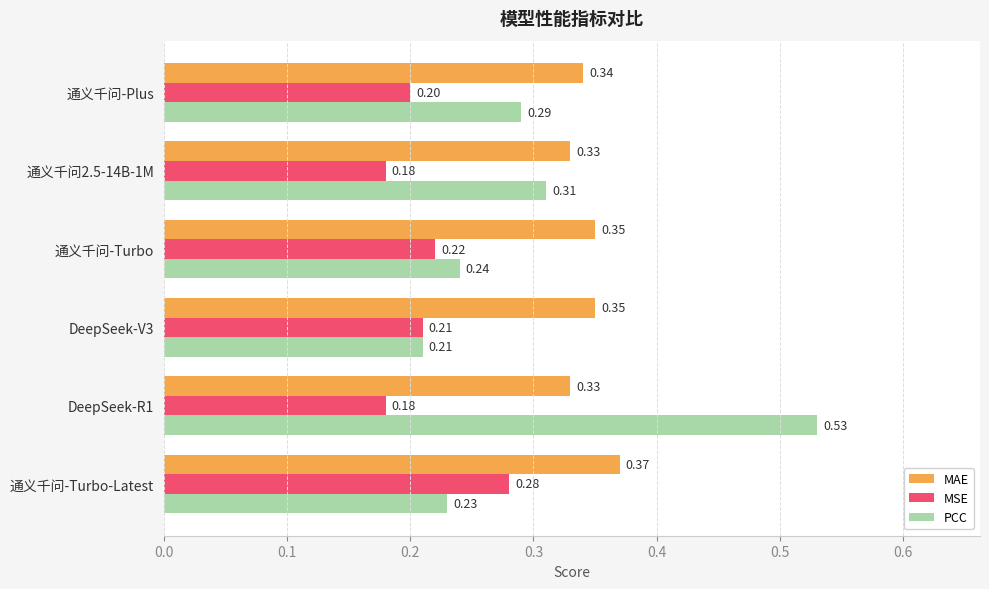

List the series in order of their overall mean, lowest first.

MSE, PCC, MAE